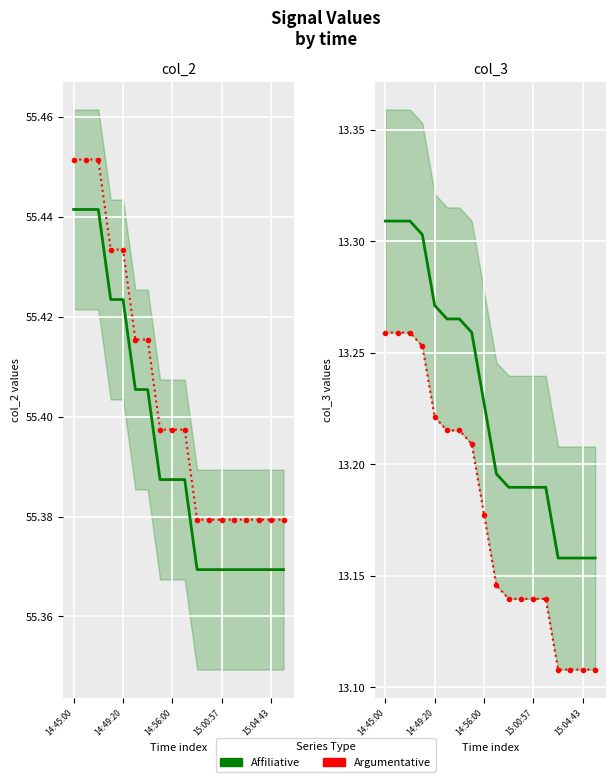

At which category is the sum across all series the highest?

14:45:00